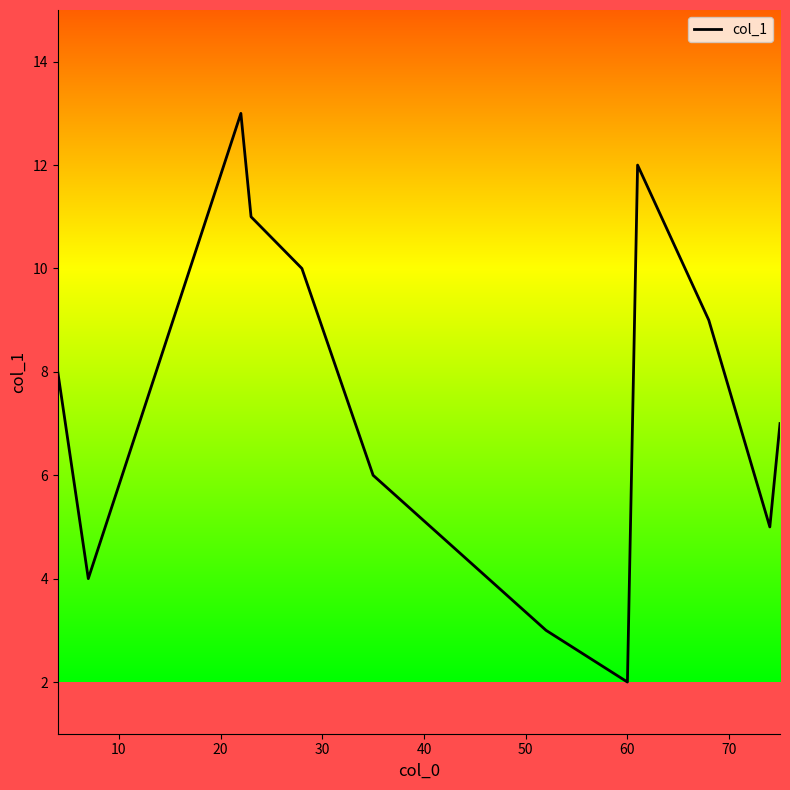

What is the greatest value displayed?

13.0